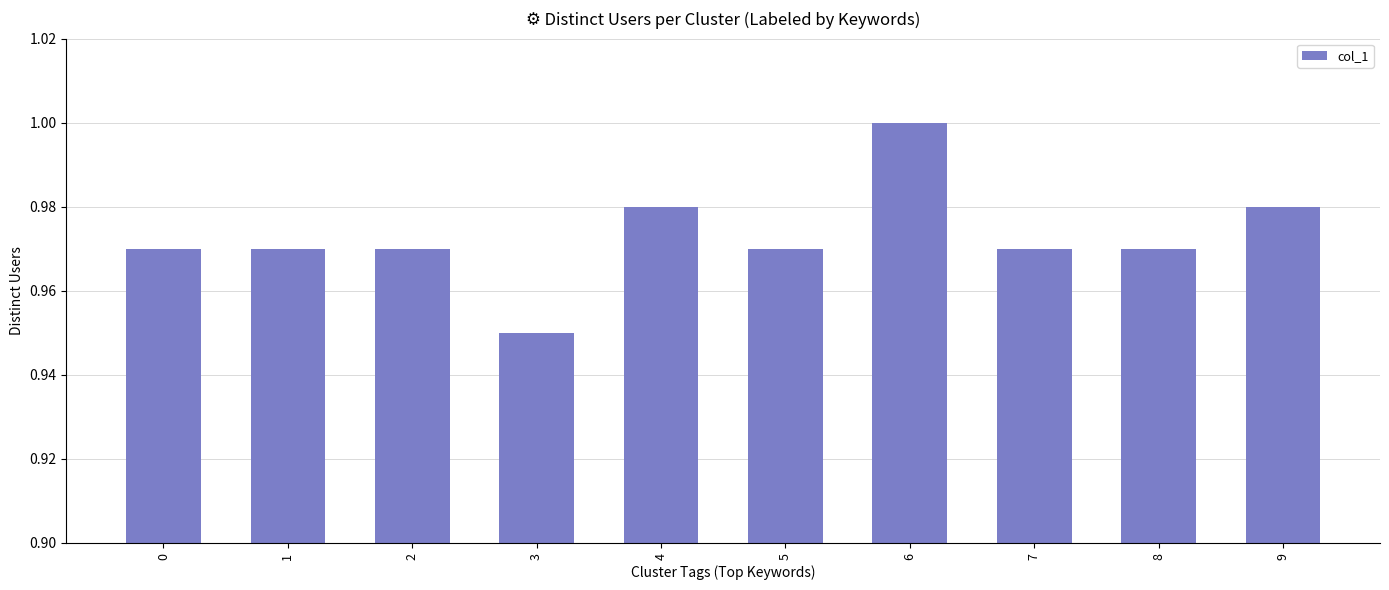

Which category has the highest value across all series?

6